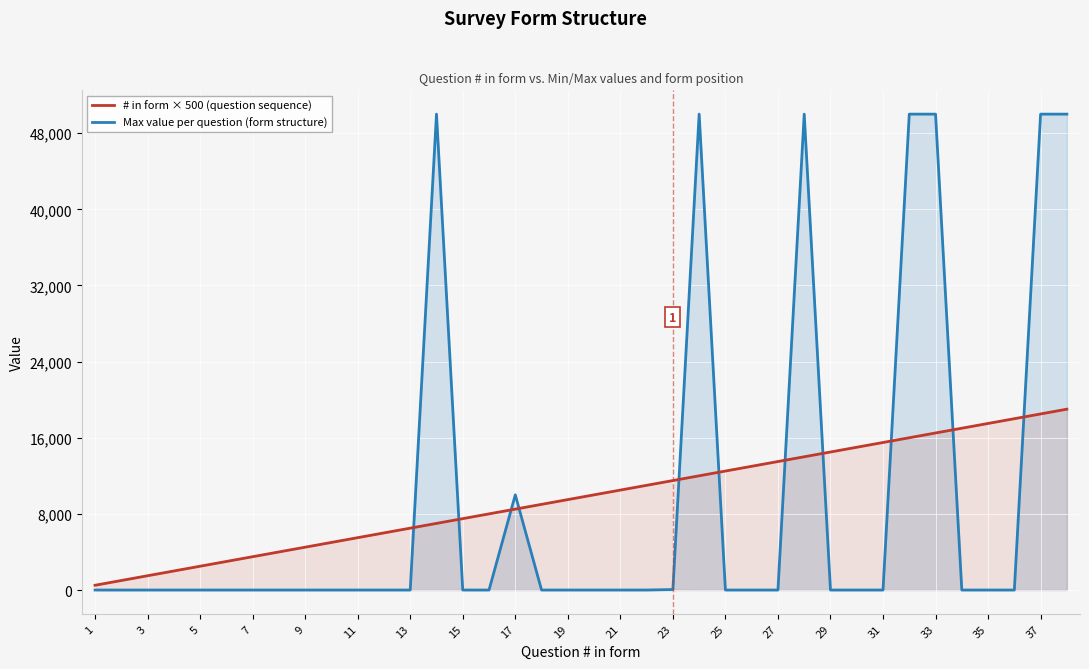

The # in form × 500 (question sequence) series shows 500 at 1. True or false?

True